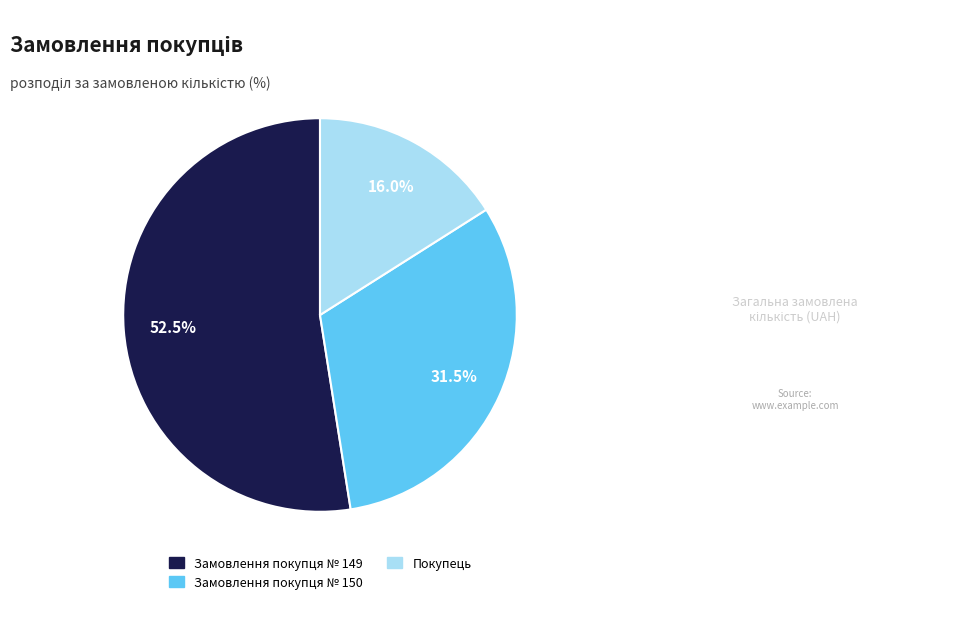

What is the largest slice in the pie chart?

Замовлення покупця № 149